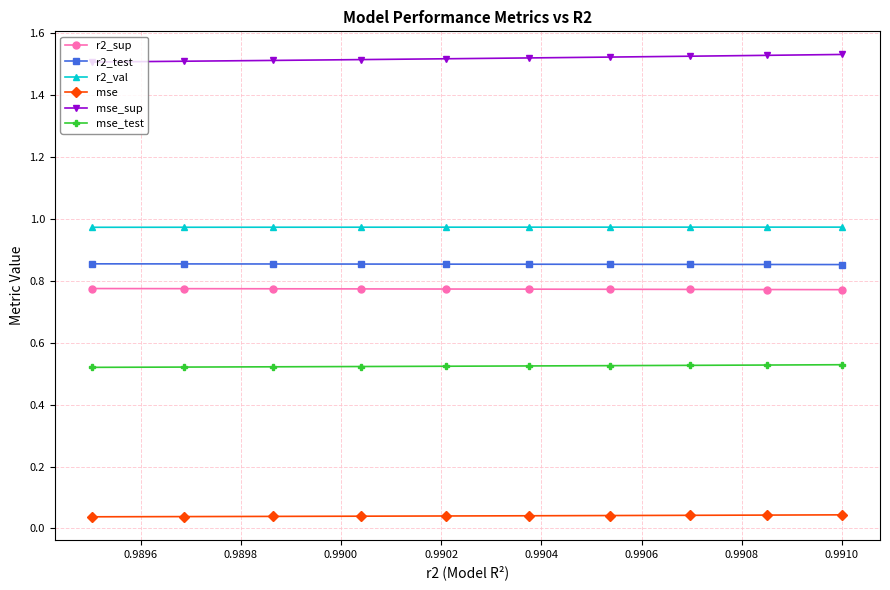

Count the mse_sup values in the range 1 to 2.

10